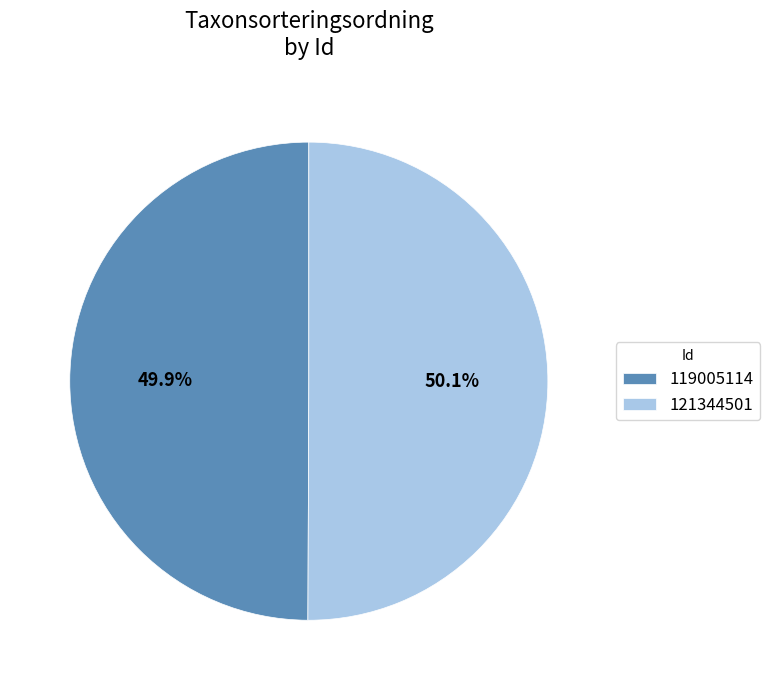

What percentage is the 119005114 slice, to the nearest percent?

50%